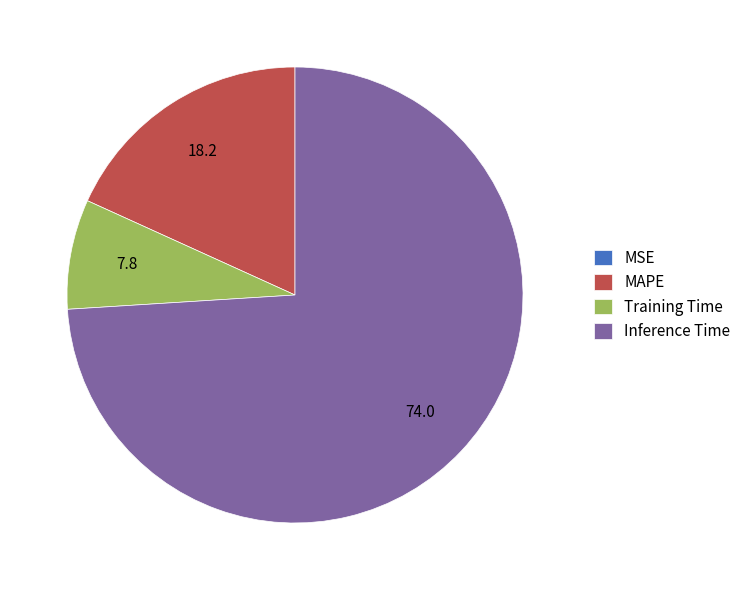

Is it true that Training Time is 8% of the pie?

True